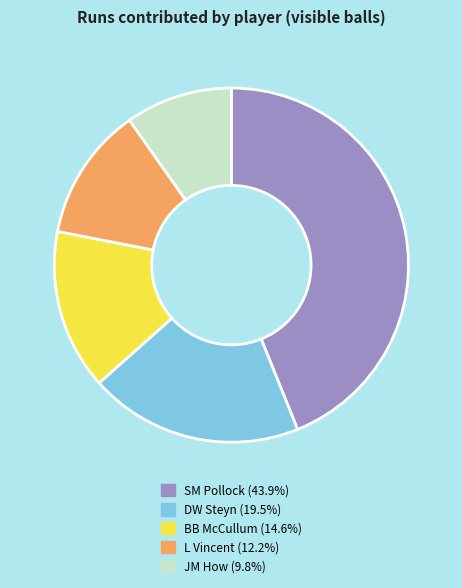

Is there any slice that represents more than half of the pie?

No